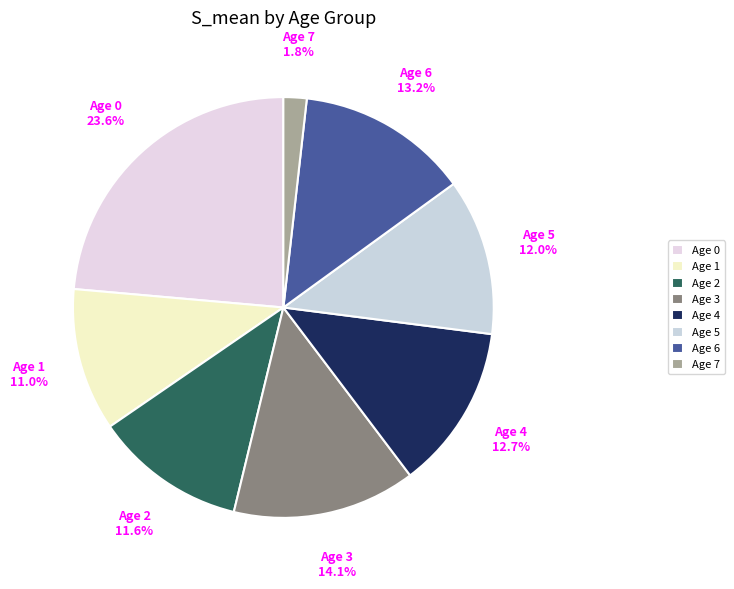

Is there a majority slice in this chart?

No